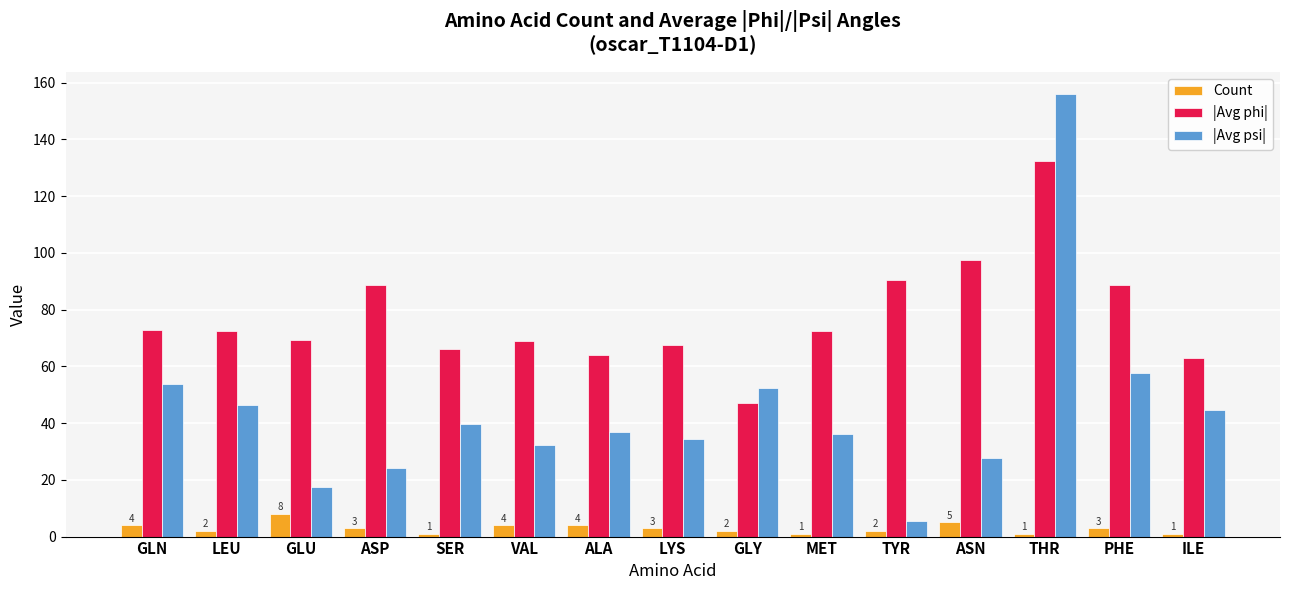

Which category has the highest value across all series?

THR